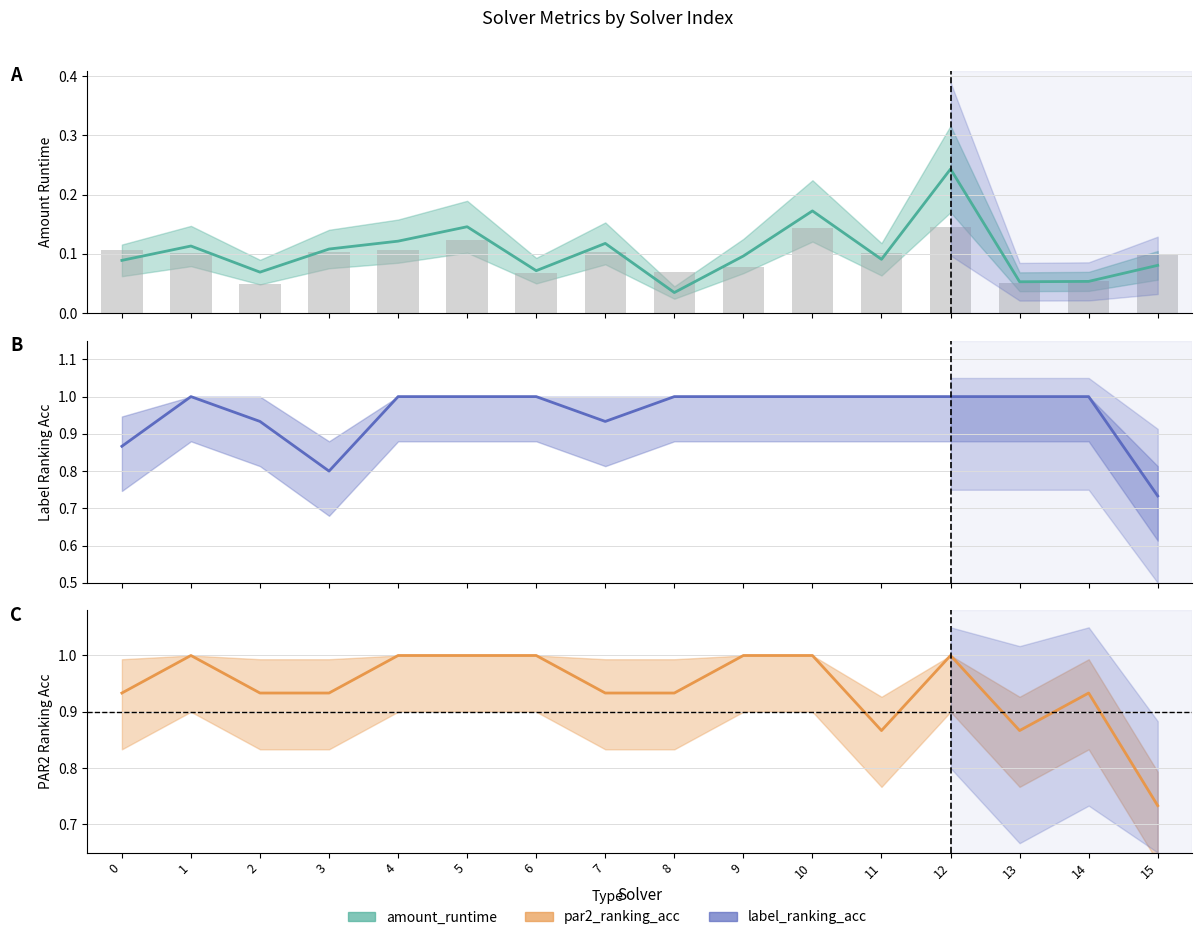

Which series has the largest range (max minus min)?

label_ranking_acc